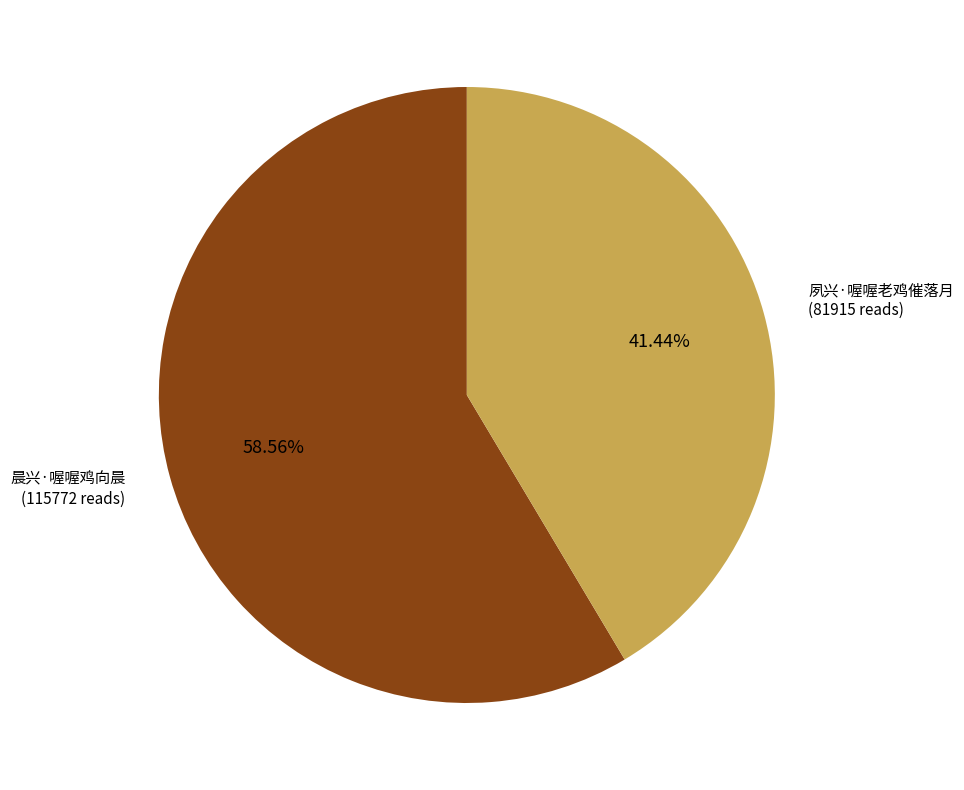

Is there any slice that represents more than half of the pie?

Yes